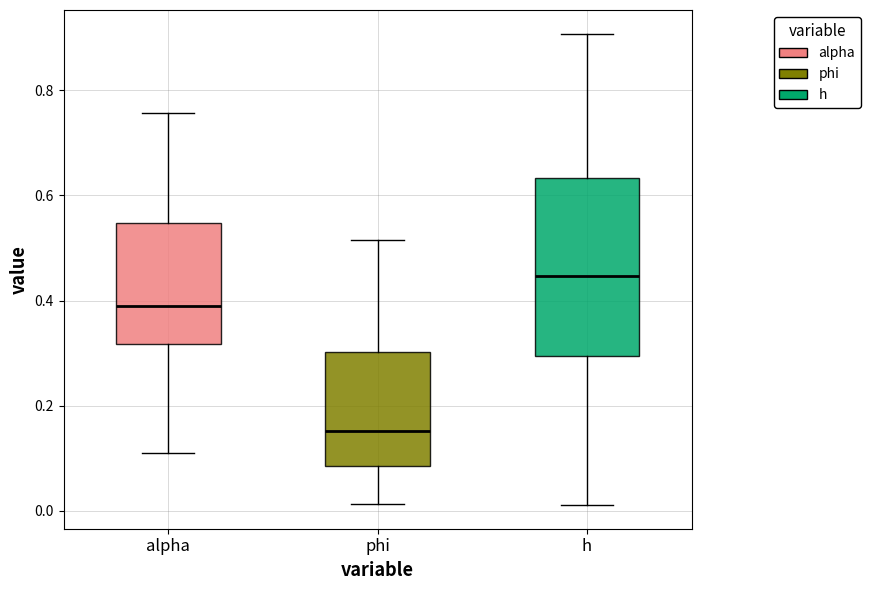

Which box's median line is the lowest?

phi